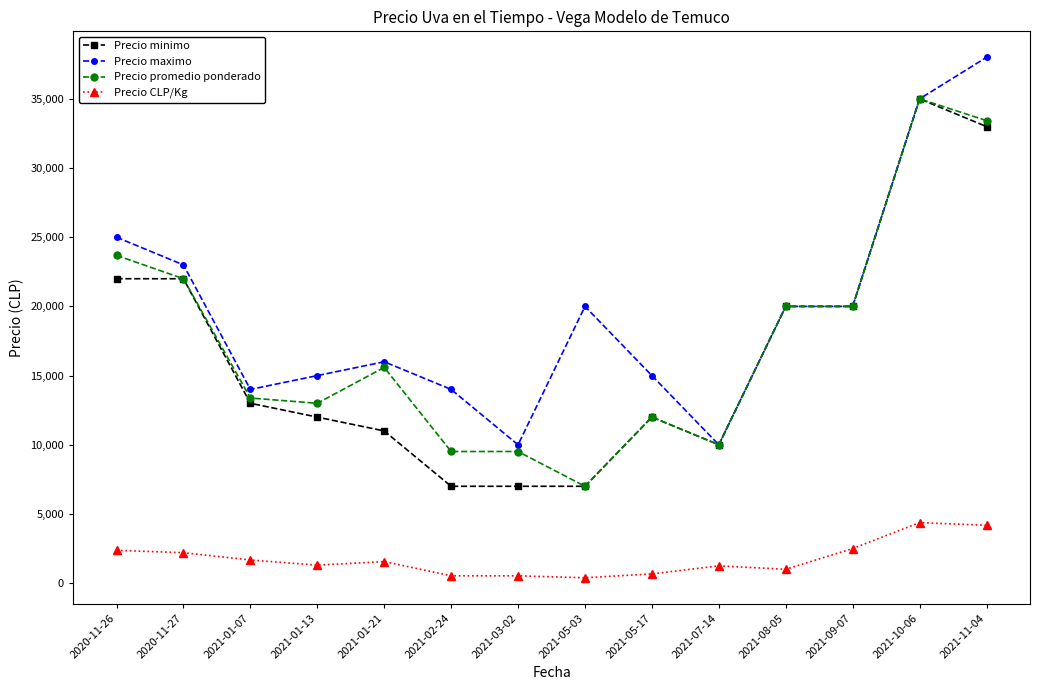

In Precio CLP/Kg, how many points are higher than both neighbors (excluding endpoints)?

3